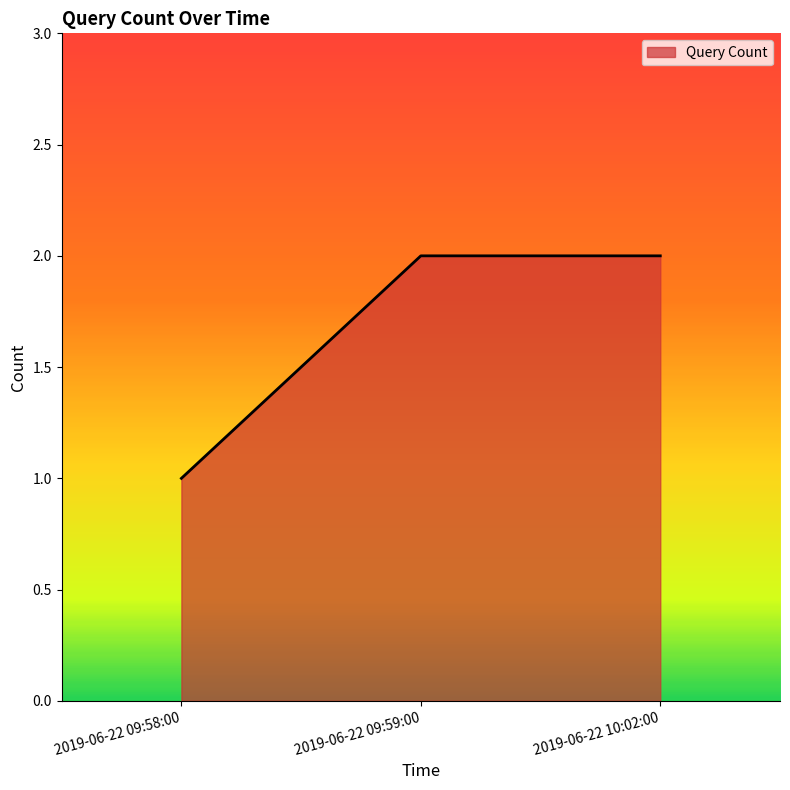

Does the chart display data point markers on the line(s)?

No